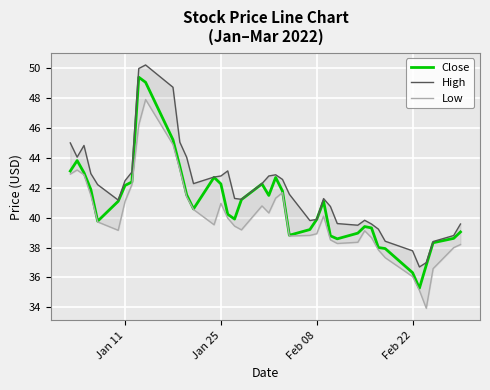

True or false: Low and Close cross at least once.

False